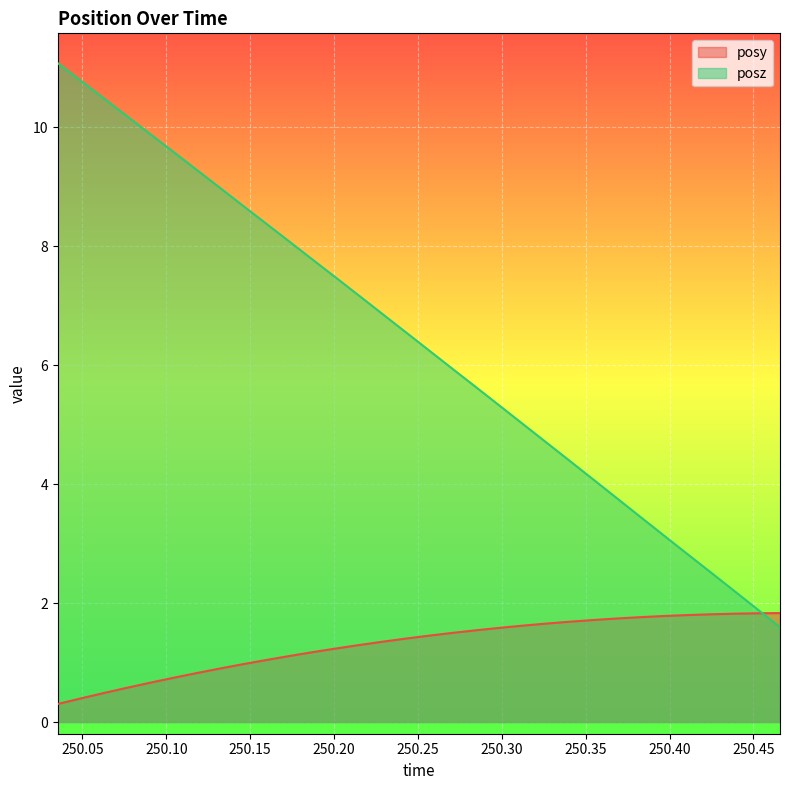

What is the label of the 32nd point from the right?

250.0353